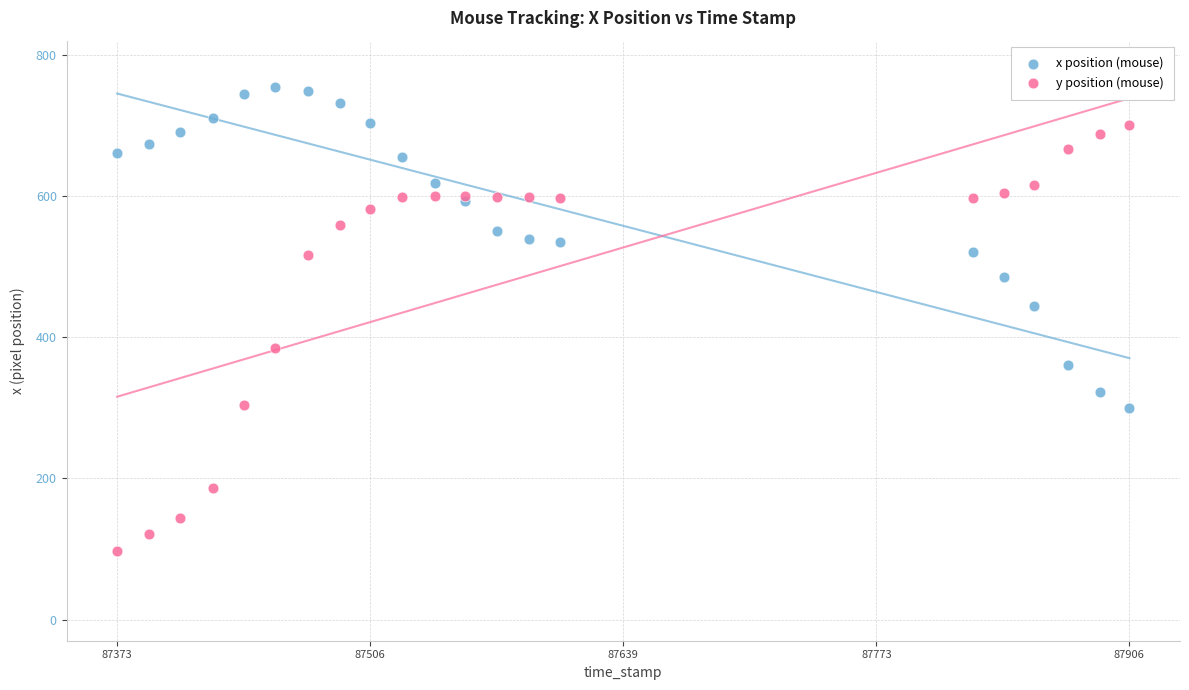

Which series reaches the maximum Y coordinate?

x position (mouse)